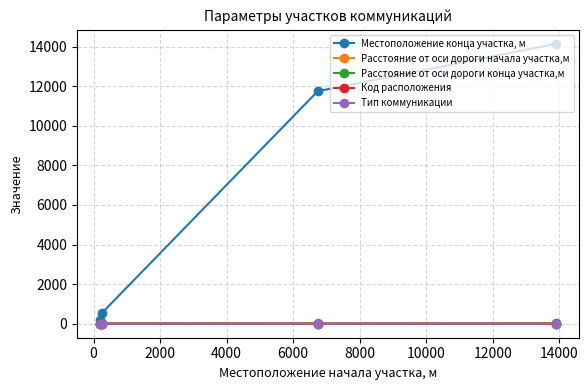

What is the minimum value for Код расположения?

1